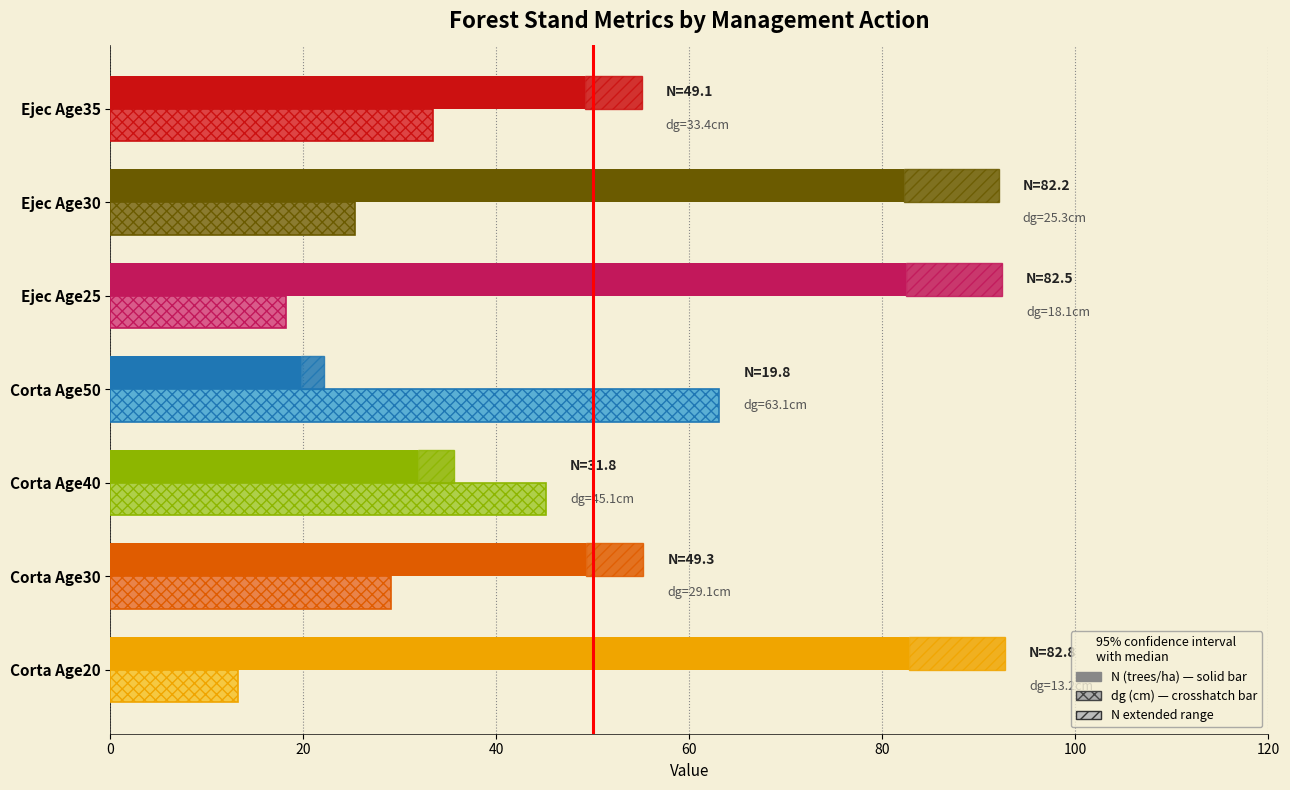

Reading left to right, extract all data points from this chart.

N (trees/ha): 82.8	49.3	31.8	19.8	82.5	82.2	49.1
dg (cm): 13.2	29.1	45.1	63.1	18.1	25.3	33.4